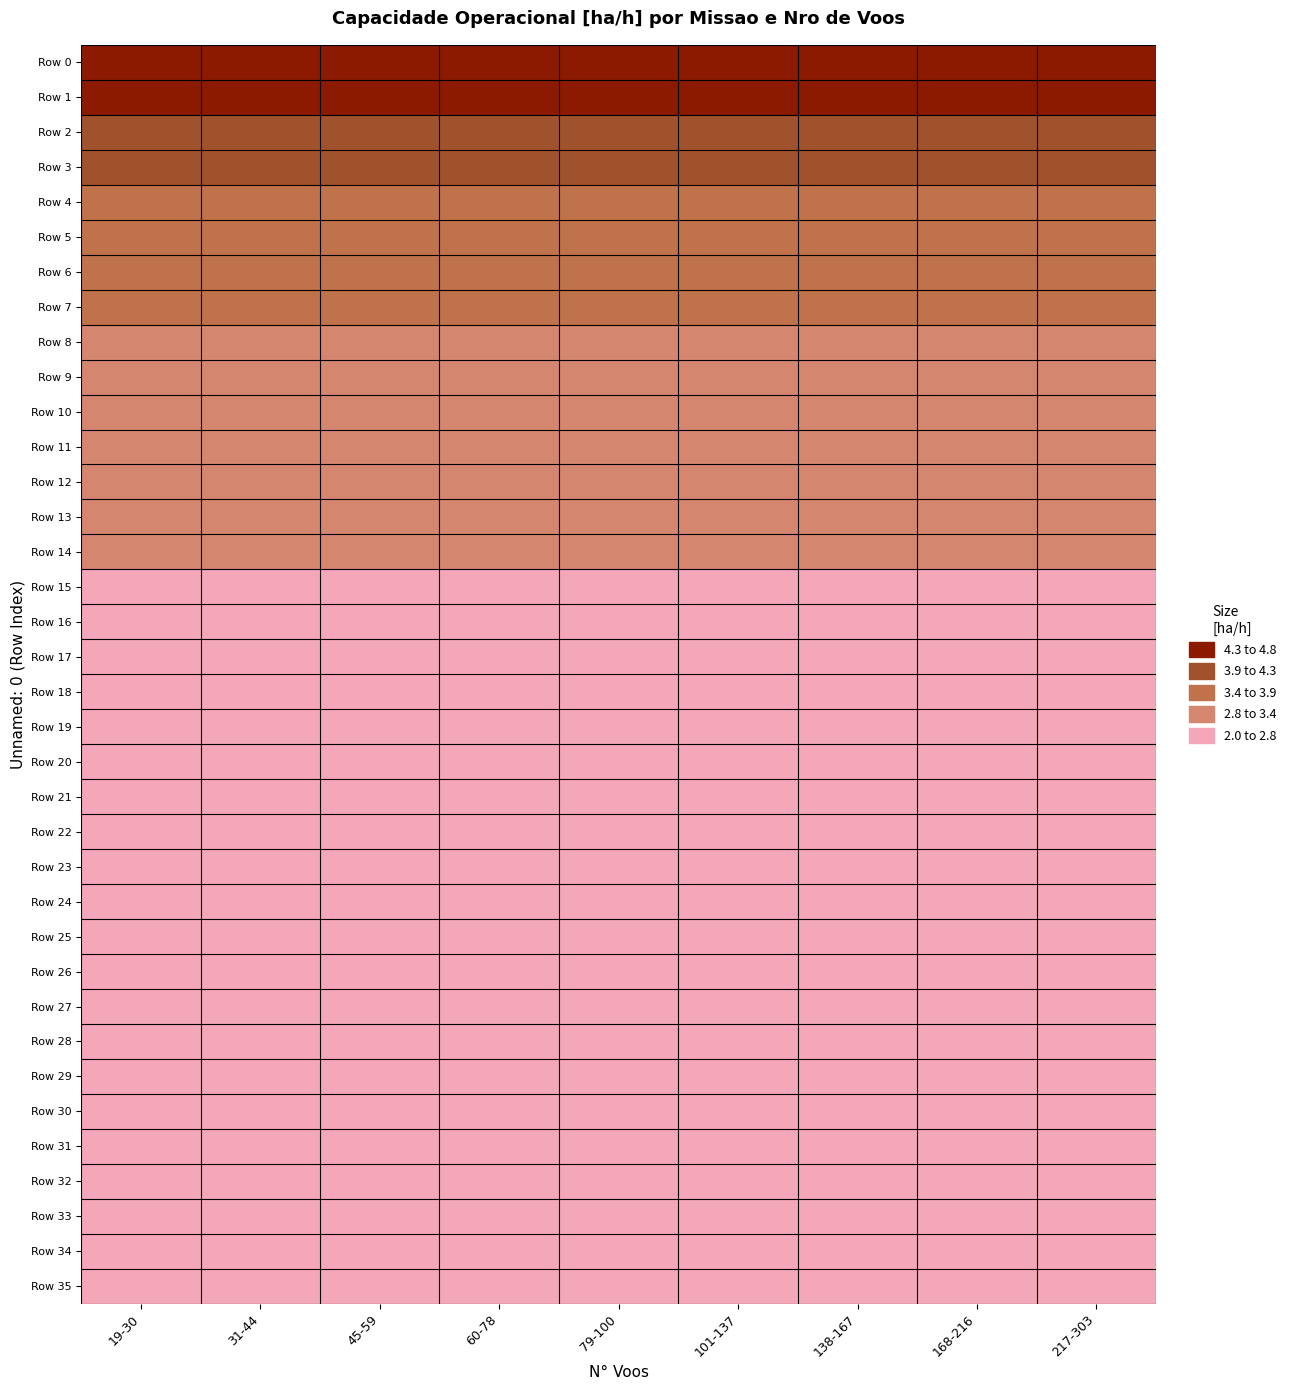

At which category is the sum across all series the highest?

19-30